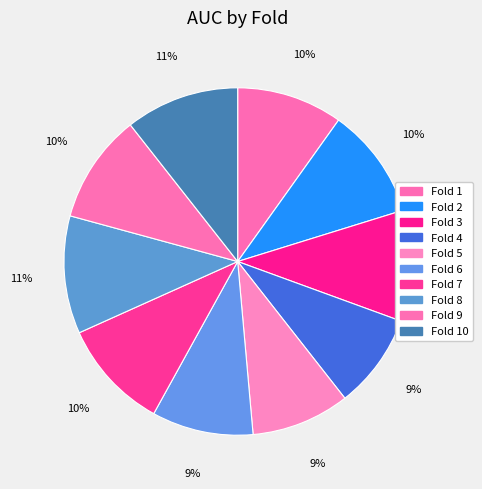

To the nearest percent, what is the difference between the Fold 9 and Fold 4 slice percentages?

1%